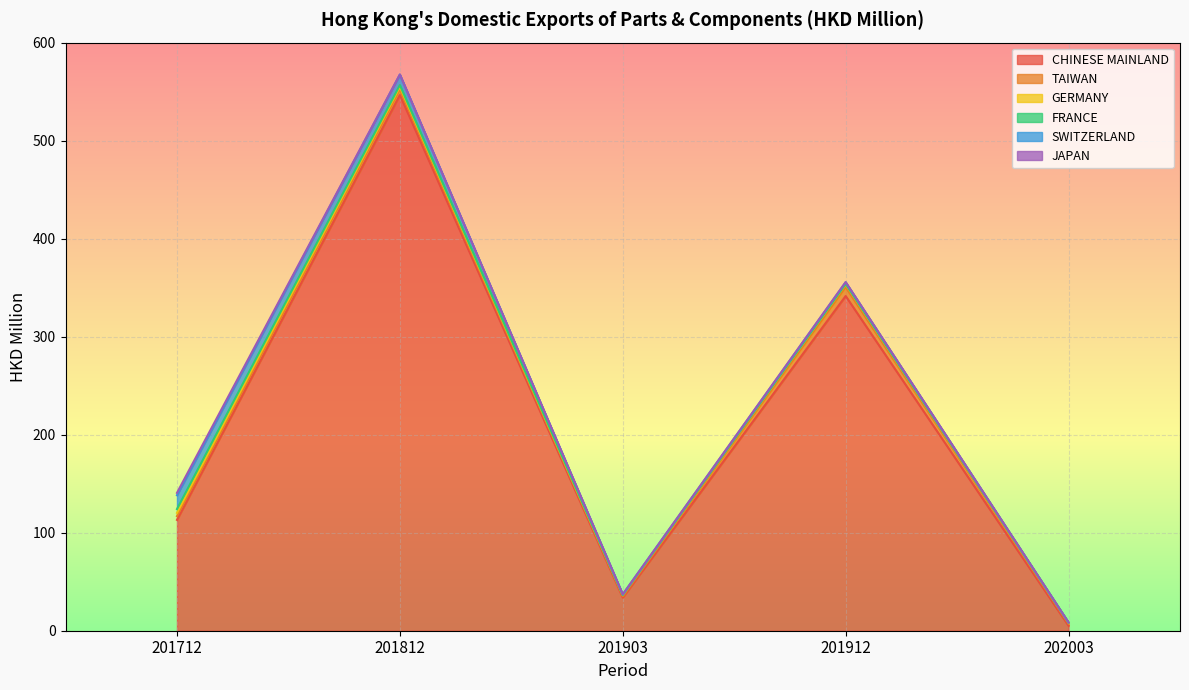

True or false: GERMANY and TAIWAN intersect in this chart.

False